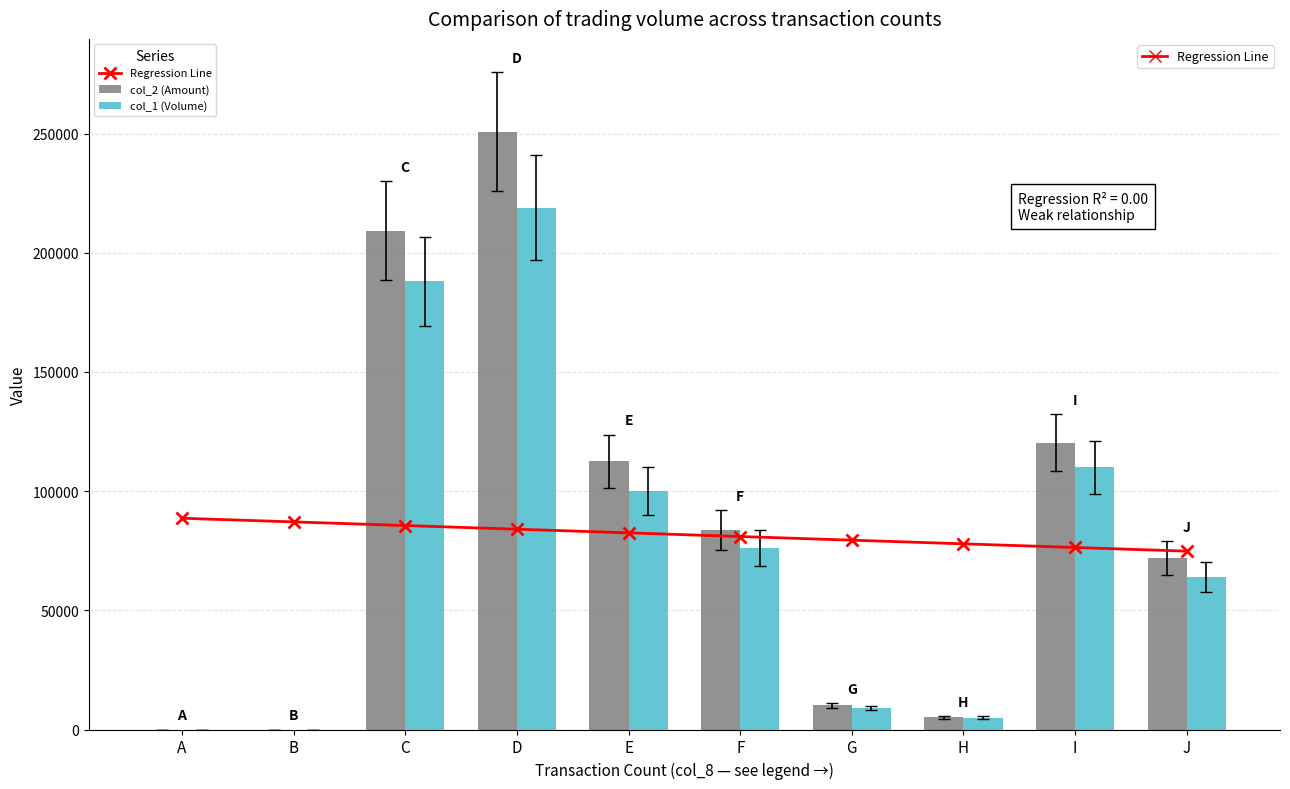

Rank the series at B from lowest to highest value.

col_2 (Amount), col_1 (Volume), Regression Line